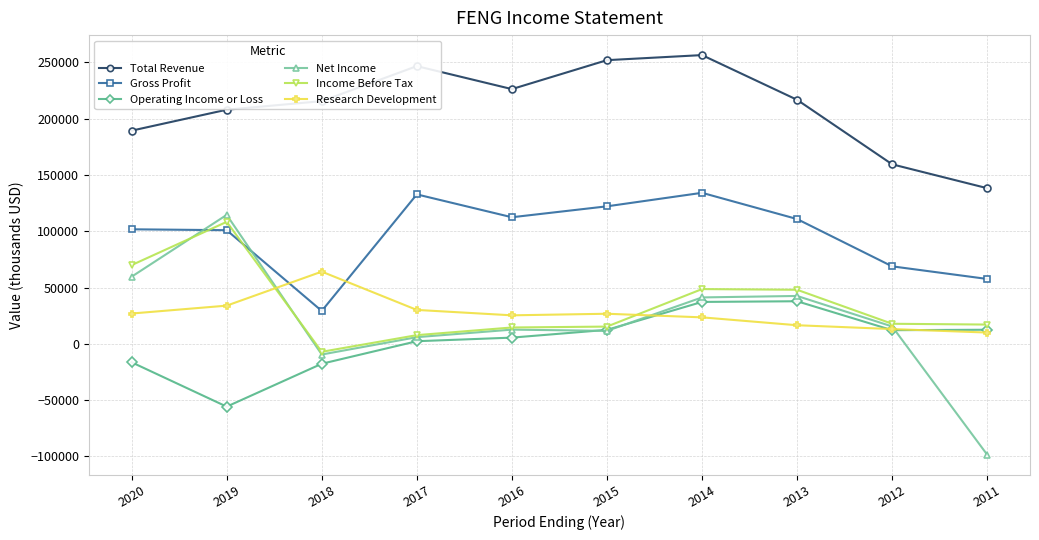

True or false: Income Before Tax and Total Revenue cross at least once.

False